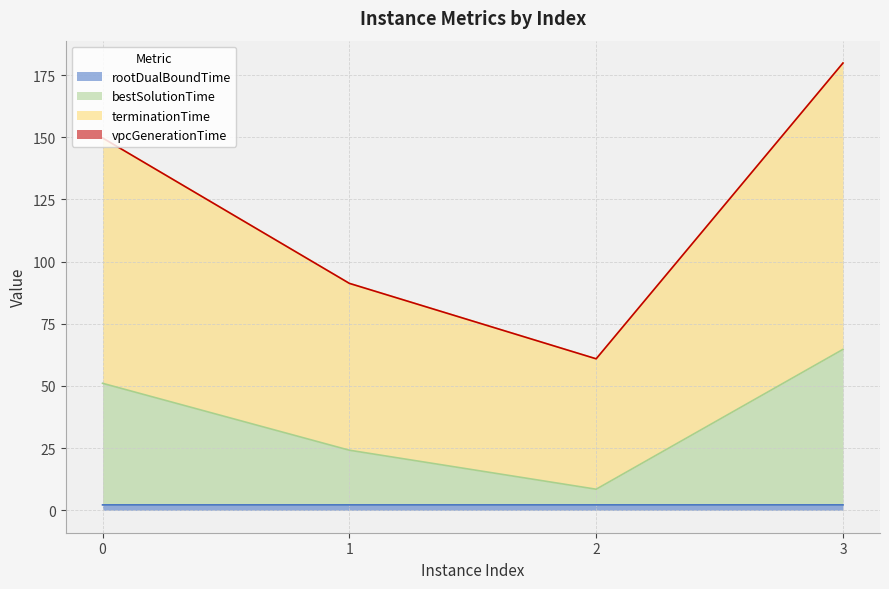

Does the chart display data point markers on the line(s)?

No